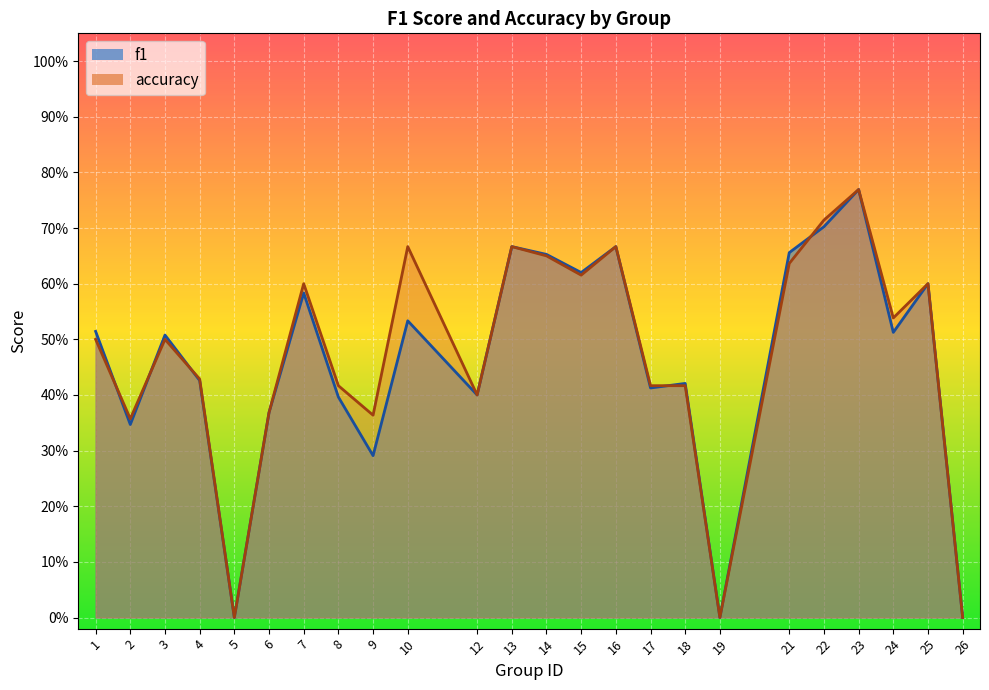

True or false: accuracy has more than 0 interior local peaks.

True